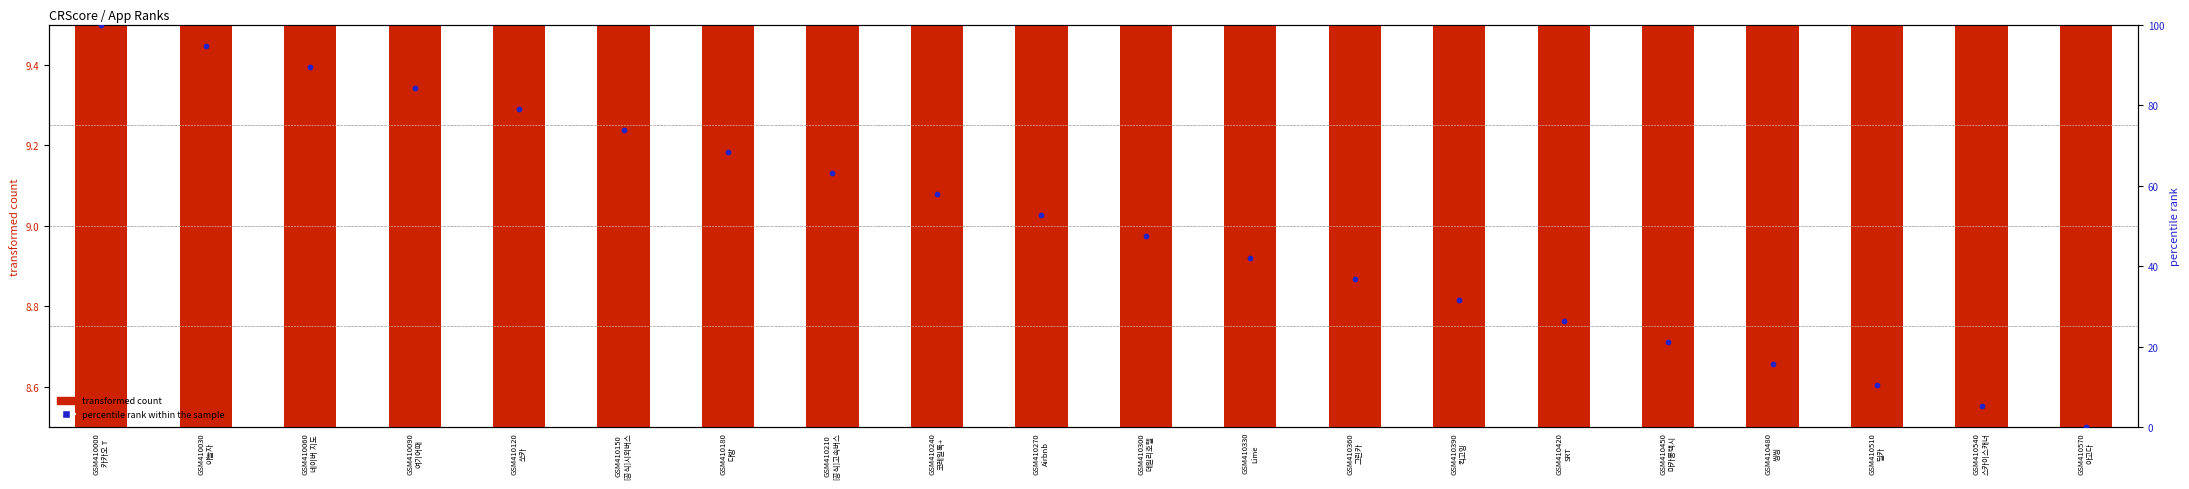

Which series has the largest total across all categories?

percentile rank within the sample